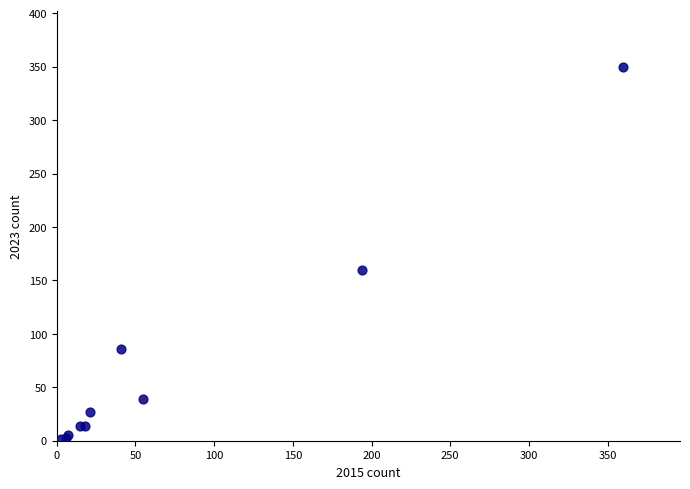

What Y value in the scatter plot is closest to 176?

160